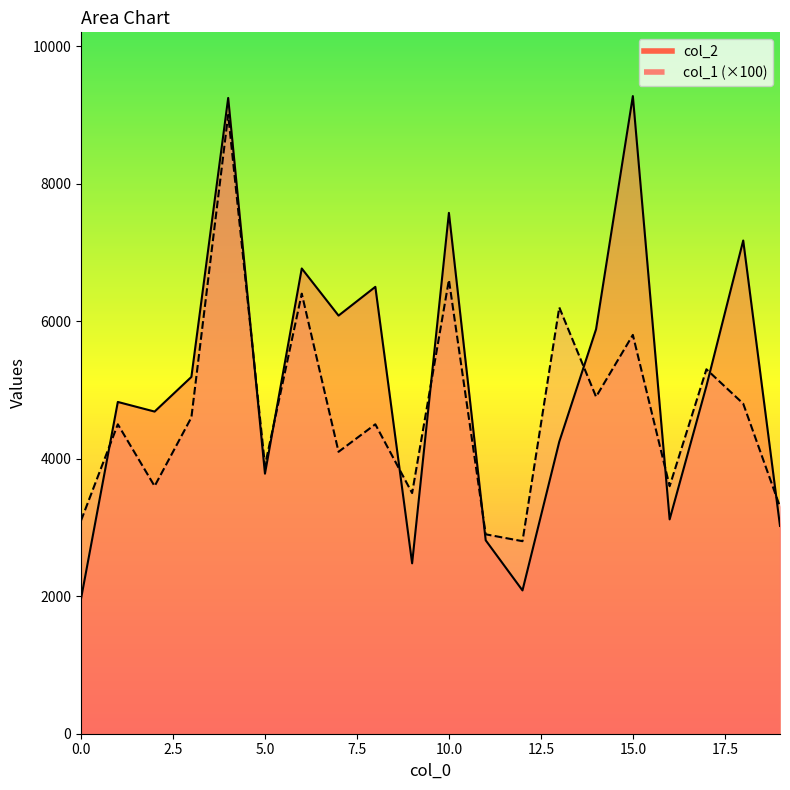

Rank the series by their average value, from highest to lowest.

col_2, col_1